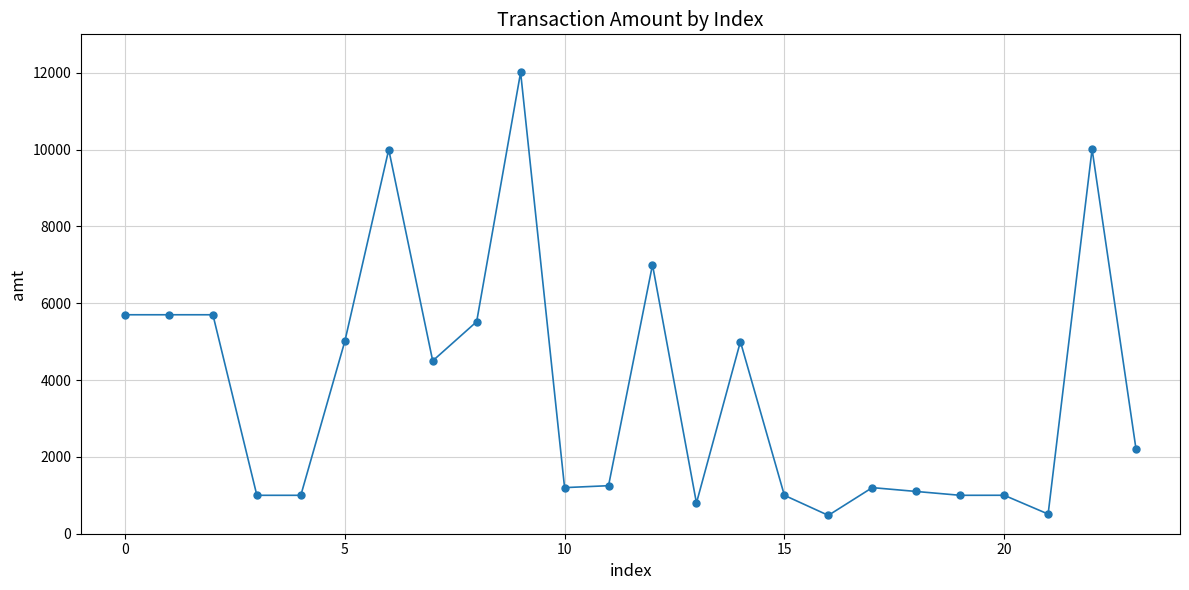

What is the range of Y values (max minus min)?

11532.4